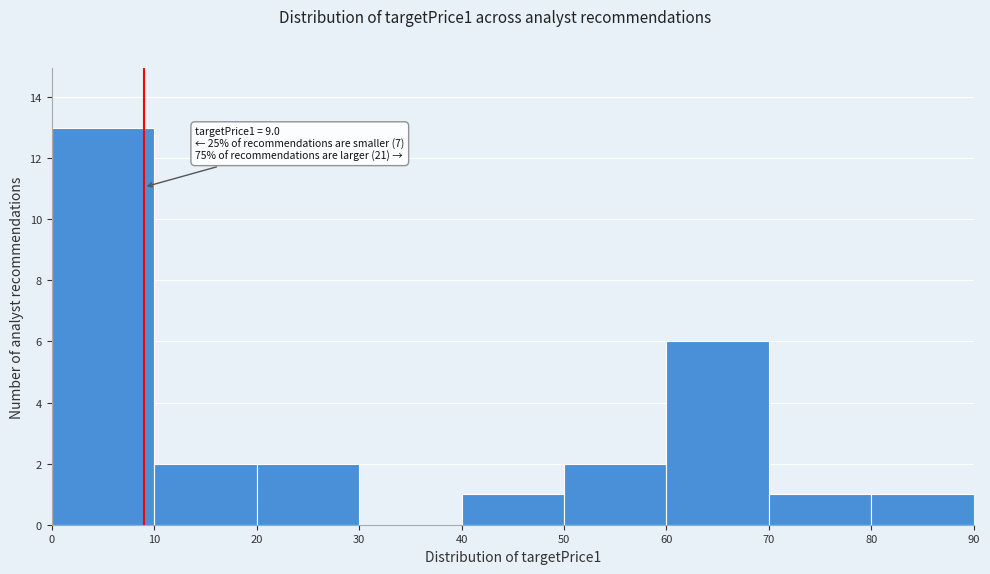

Over which range of the x-axis is the bar tallest?

0 to 10